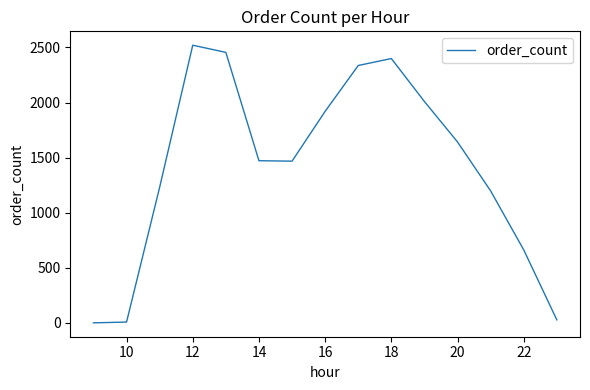

What is the maximum value shown in the chart?

2520